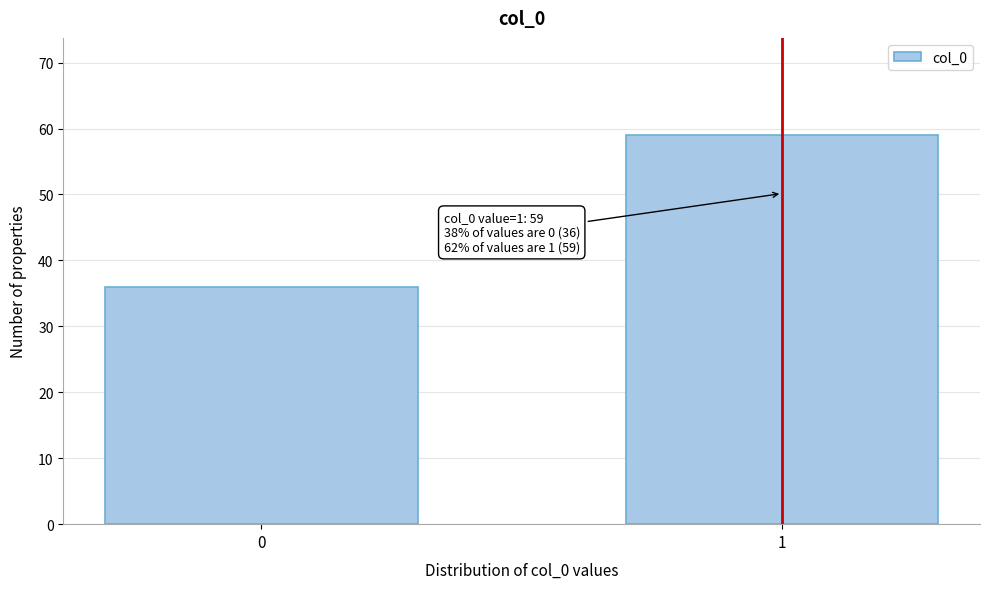

Reading left to right, transcribe all the data shown in this chart.

36	59